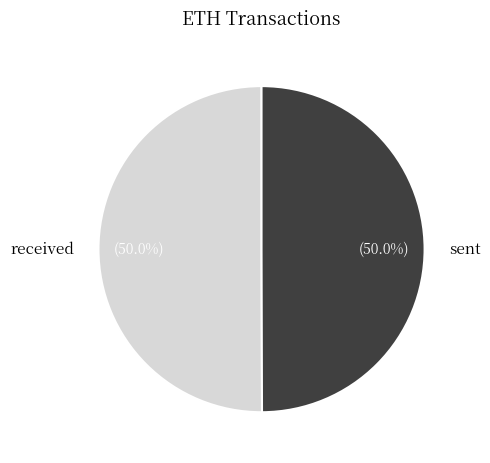

Approximately how many times larger is the value at received compared to sent?

1.0